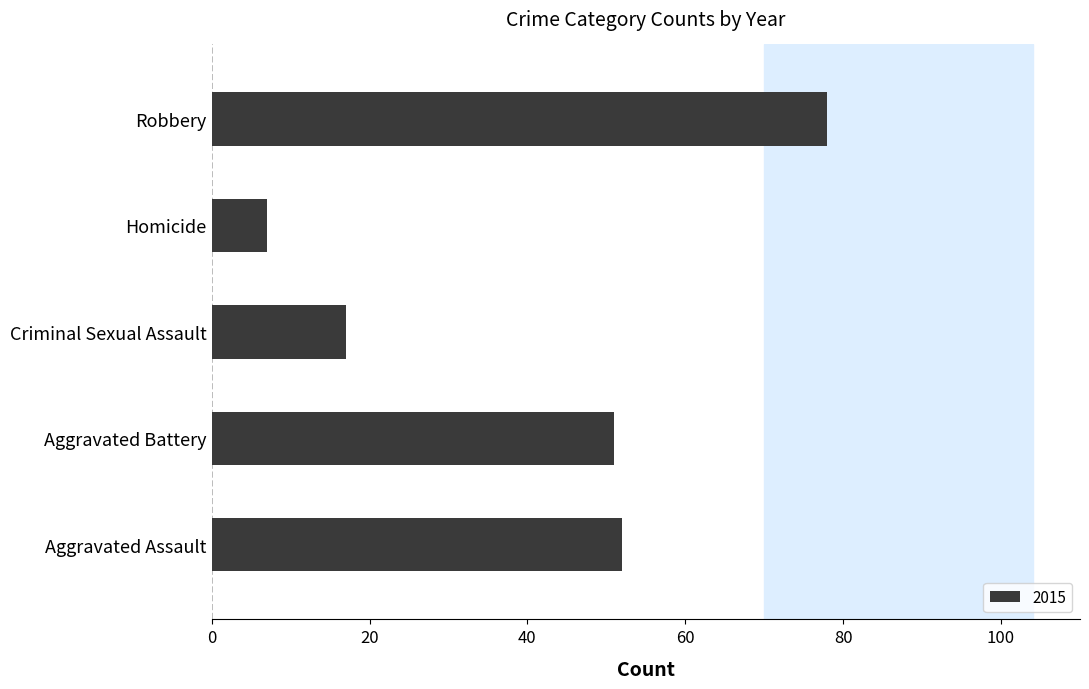

What is the sum of all values?

205